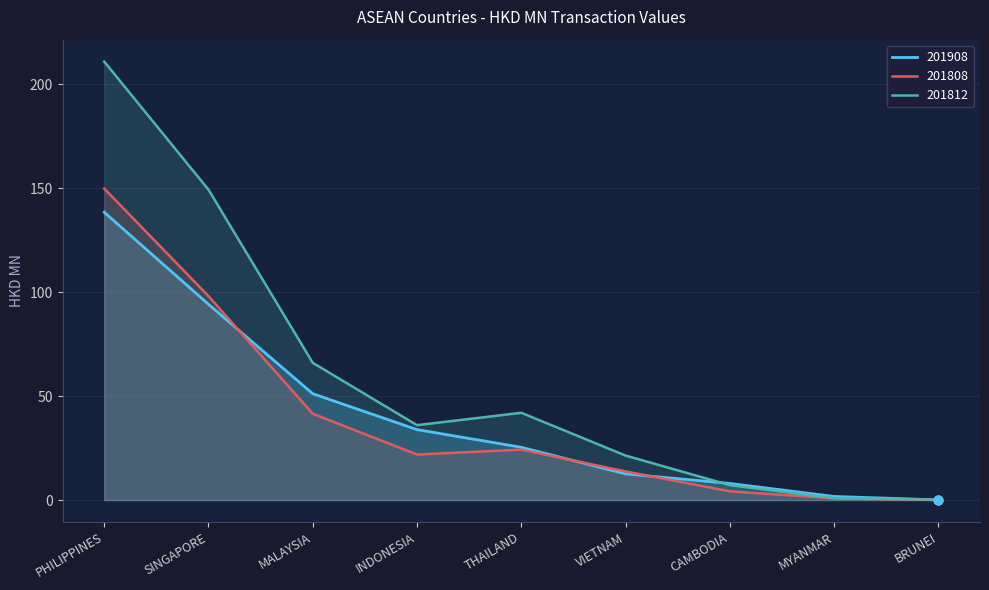

What is the total value across all series at INDONESIA?

91.7